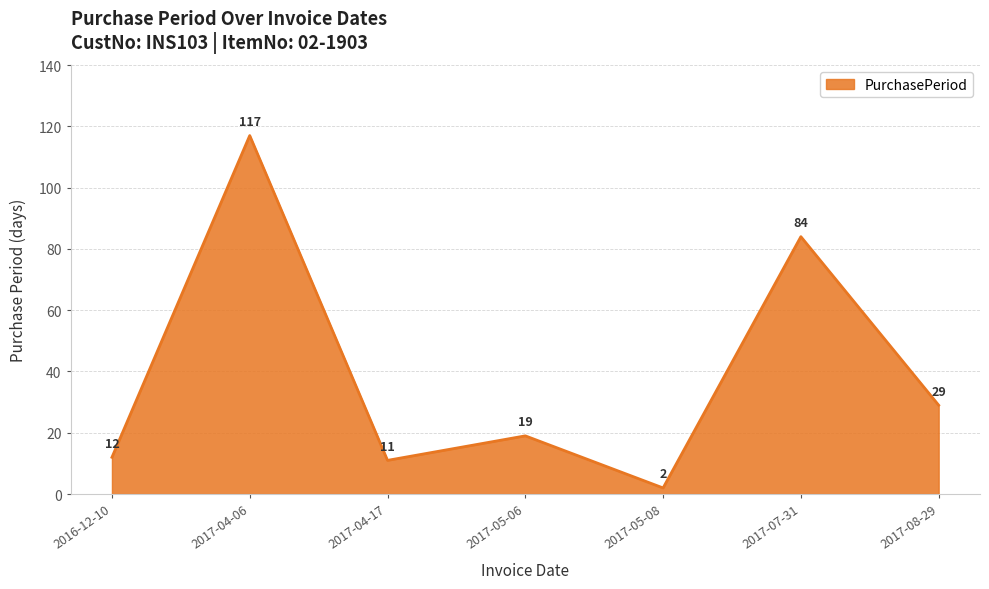

How many interior local peaks (higher than both neighbors) does the data have?

3